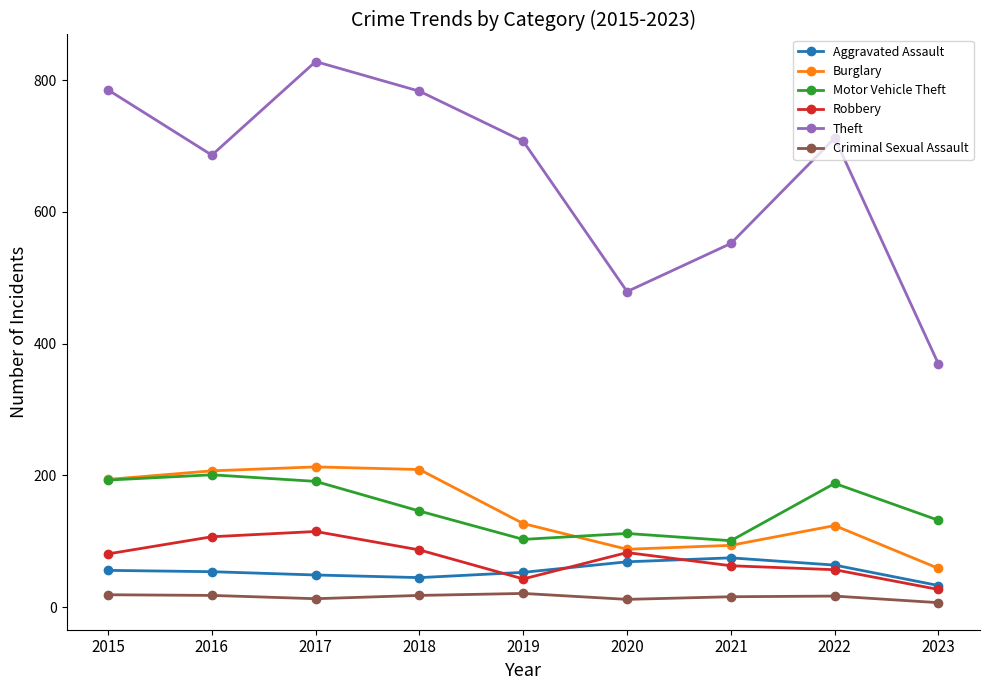

What are all the series names shown in the legend?

Aggravated Assault, Burglary, Motor Vehicle Theft, Robbery, Theft, Criminal Sexual Assault